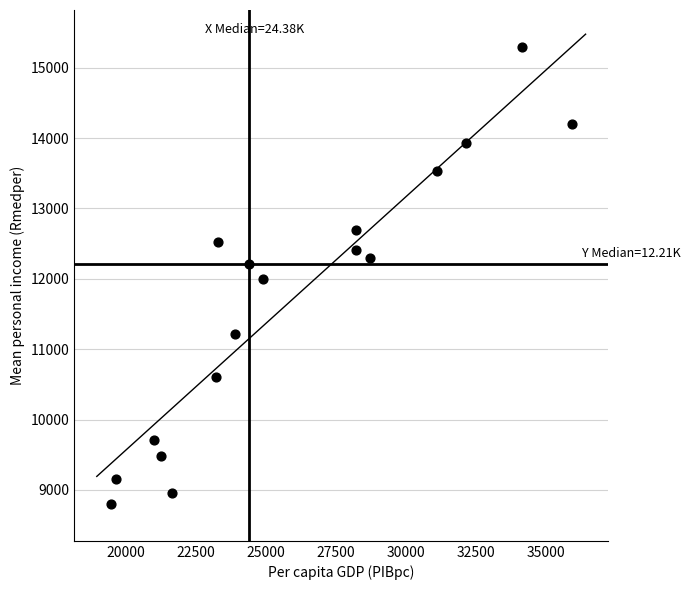

What is the range of X values (max minus min)?

16459